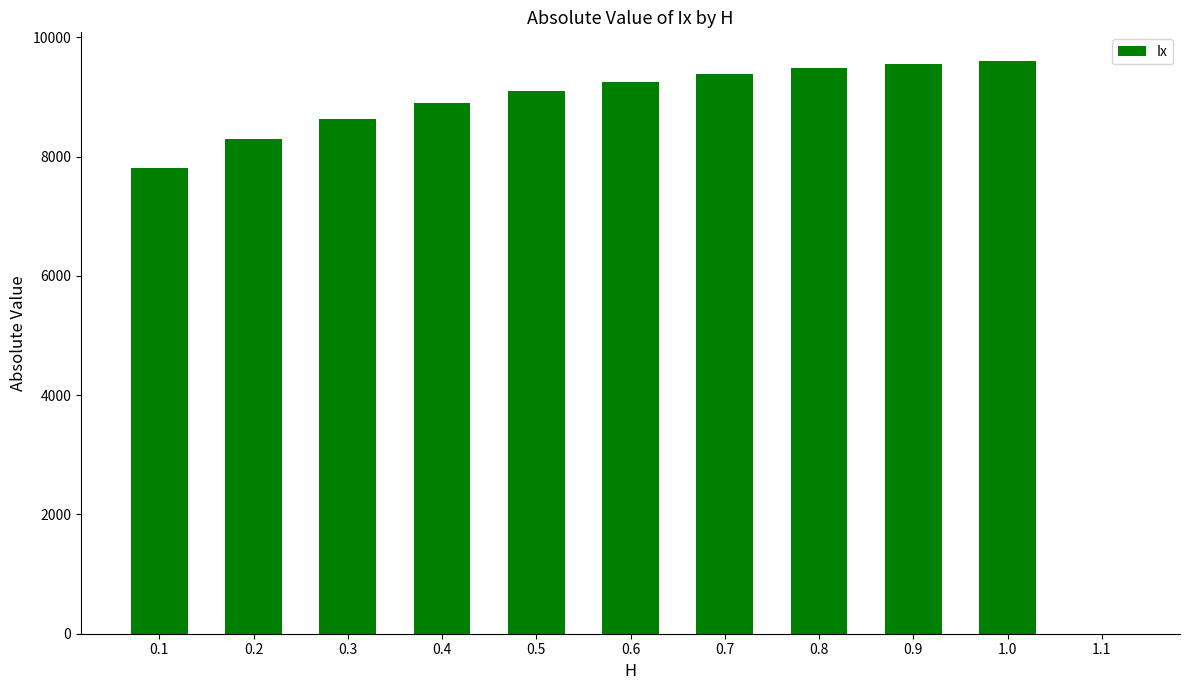

What is the ratio of the value at 0.2 to the value at 0.6?

0.9